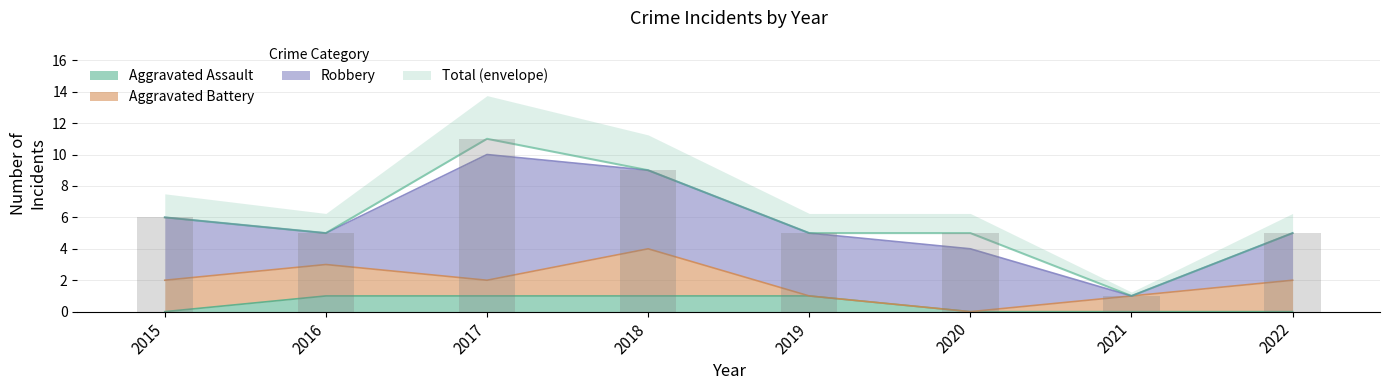

Where is Total nearest to the value 6?

2015